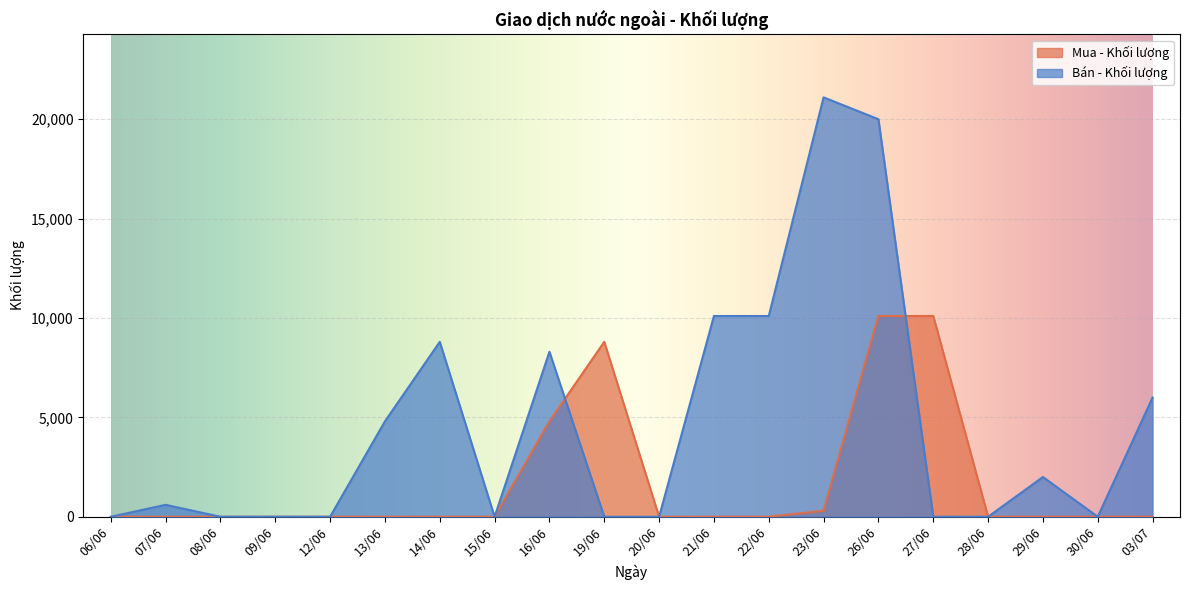

Where is the first local maximum for Mua - Khối lượng?

19/06